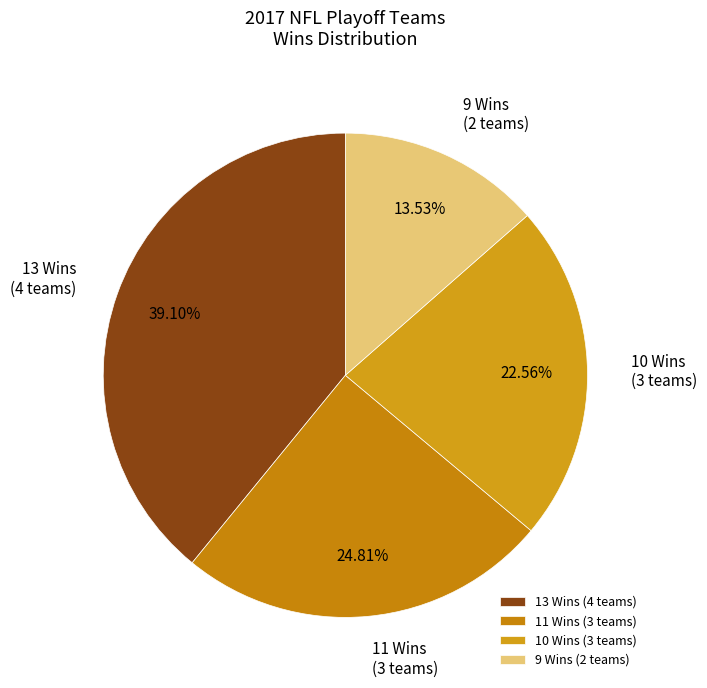

Between 9 Wins (2 teams) and 13 Wins (4 teams), which is larger?

13 Wins (4 teams)